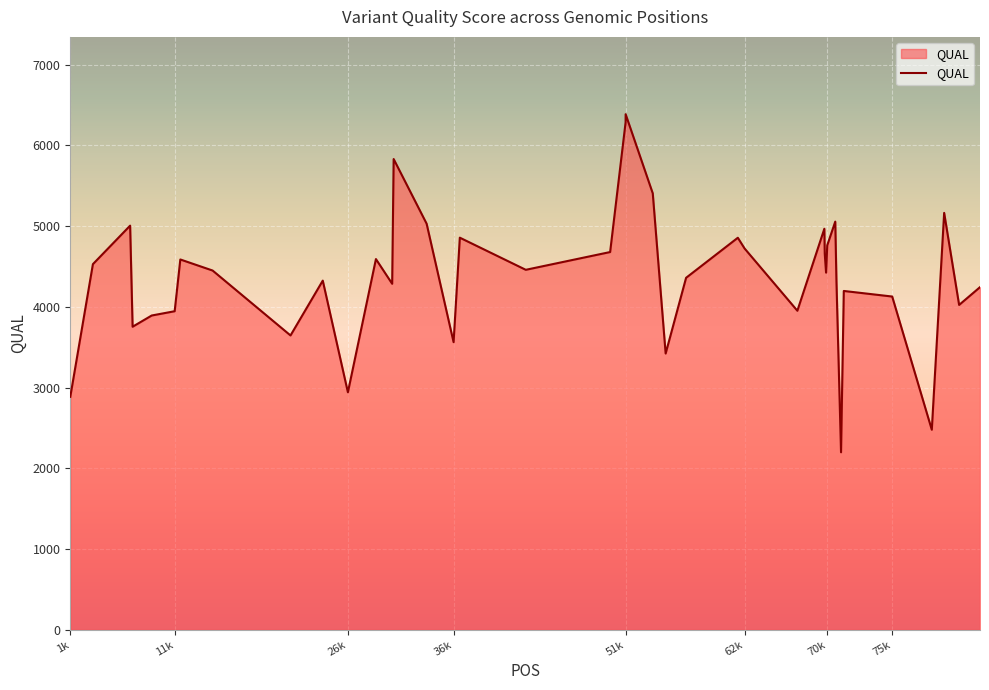

What is the difference between the second highest and second lowest values?

3807